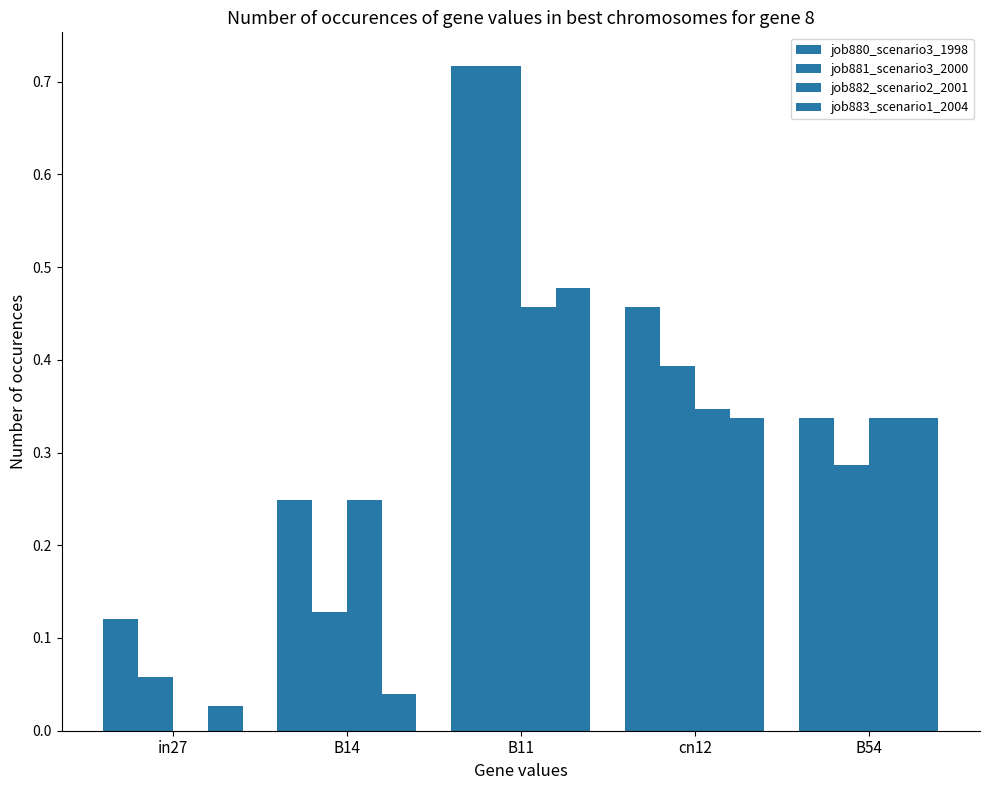

Reading left to right, what are all the values shown in this chart?

job880_scenario3_1998: in27=0.1	B14=0.2	B11=0.7	cn12=0.5	B54=0.3
job881_scenario3_2000: in27=0.1	B14=0.1	B11=0.7	cn12=0.4	B54=0.3
job882_scenario2_2001: in27=0.0	B14=0.2	B11=0.5	cn12=0.3	B54=0.3
job883_scenario1_2004: in27=0.0	B14=0.0	B11=0.5	cn12=0.3	B54=0.3